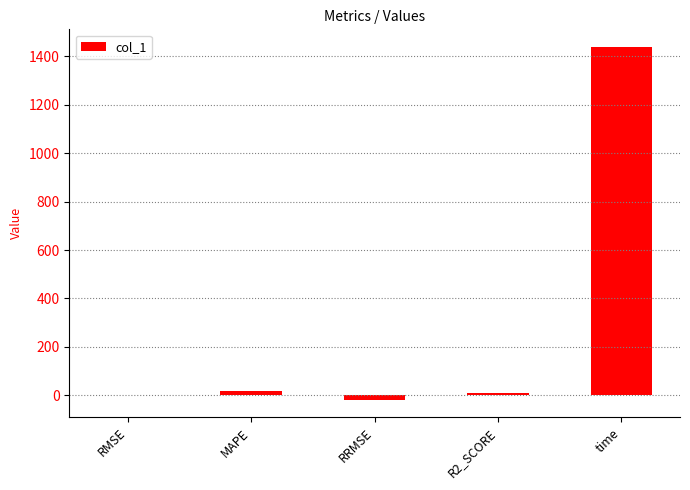

Are the bars grouped side by side (vs. stacked)?

No